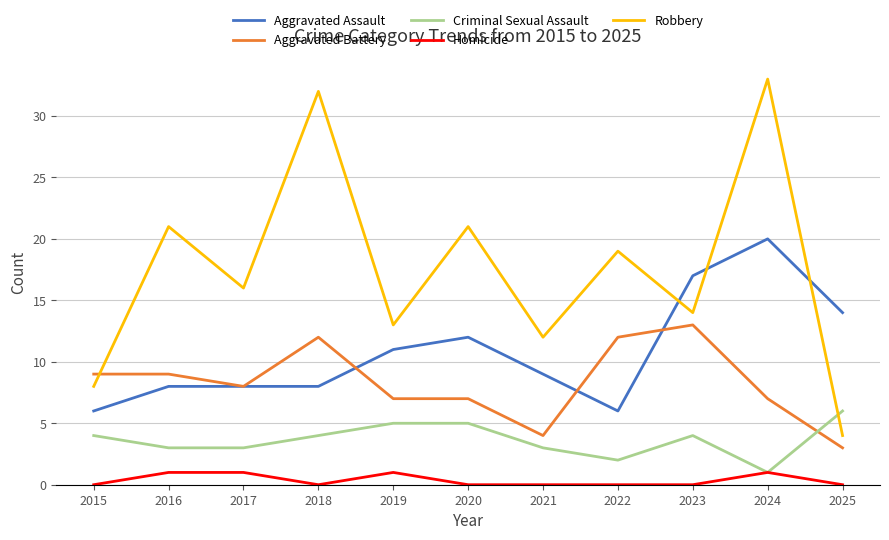

What is the sum of all Criminal Sexual Assault values?

40